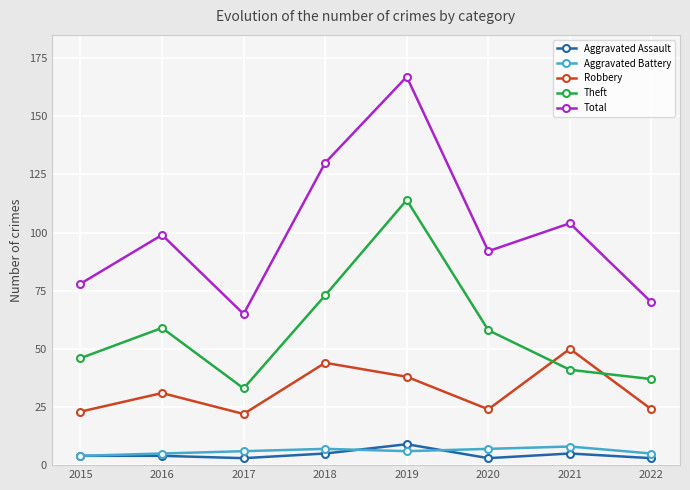

The value of Robbery at 2018 is 67. True or false?

False